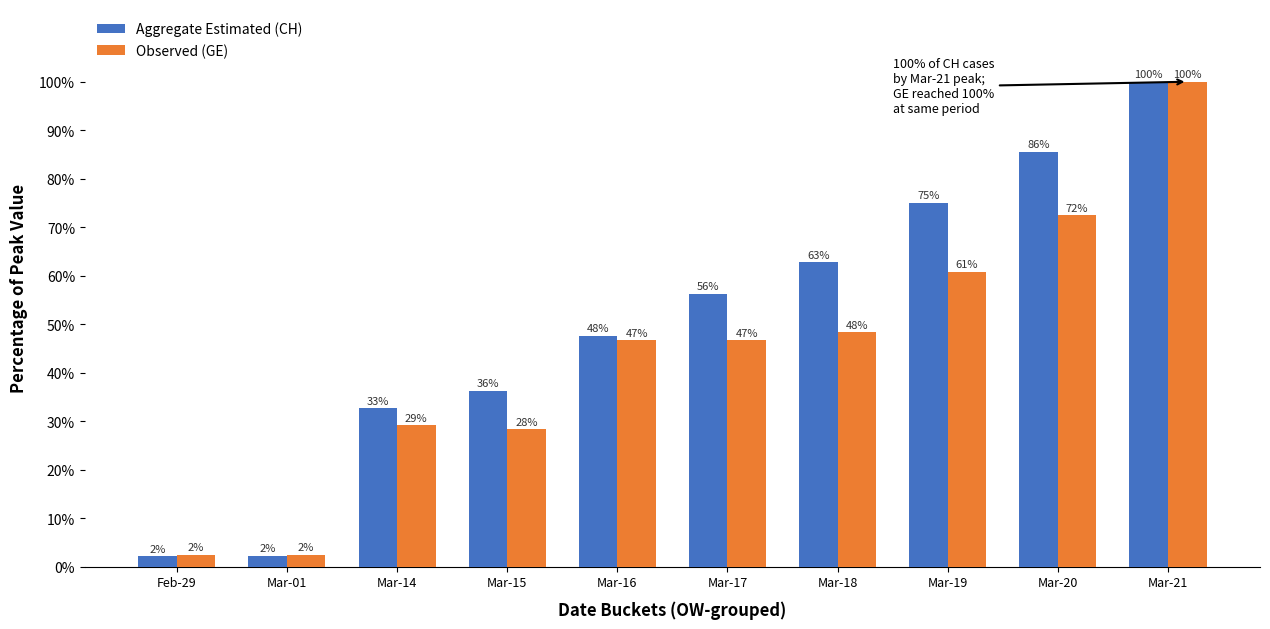

Reading right to left, transcribe all the data shown in this chart.

Aggregate Estimated (CH): Mar-21=100.0	Mar-20=85.6	Mar-19=75.0	Mar-18=62.8	Mar-17=56.2	Mar-16=47.7	Mar-15=36.3	Mar-14=32.6	Mar-01=2.3	Feb-29=2.2
Observed (GE): Mar-21=100.0	Mar-20=72.5	Mar-19=60.8	Mar-18=48.3	Mar-17=46.7	Mar-16=46.7	Mar-15=28.3	Mar-14=29.2	Mar-01=2.5	Feb-29=2.5